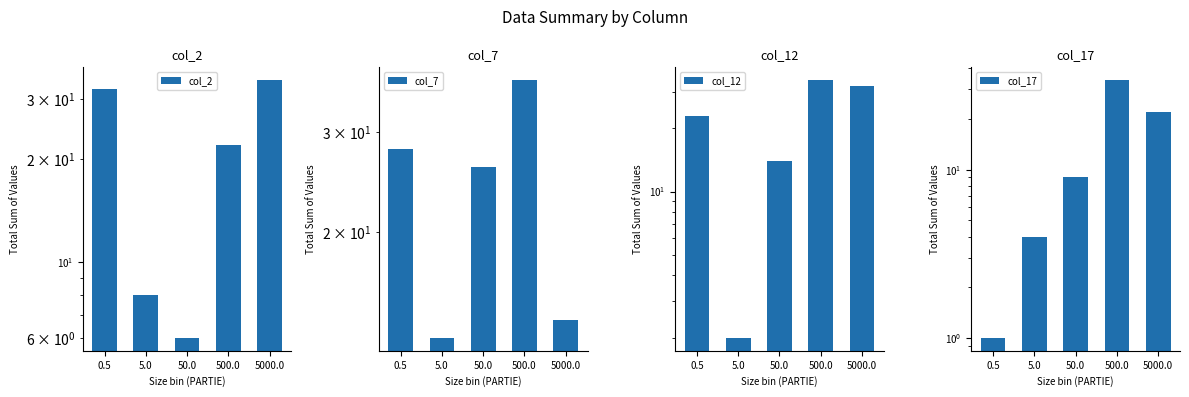

Between 50.0 and 5000.0, which series saw the biggest shift?

col_2